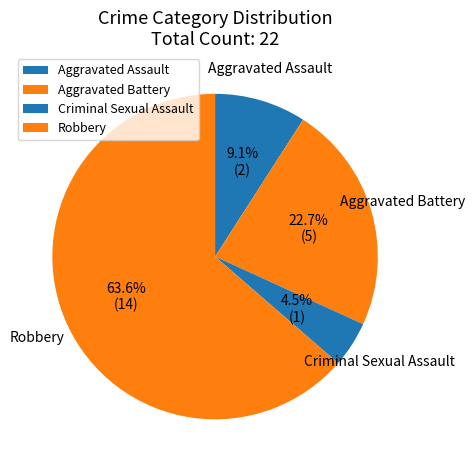

How many slices are in this pie chart?

4